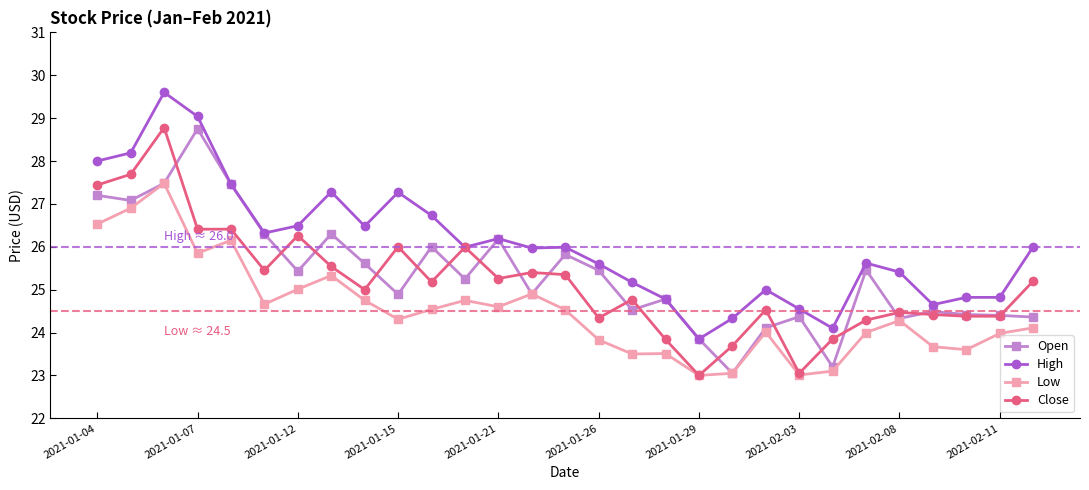

What is the average value of the Open series?

25.4